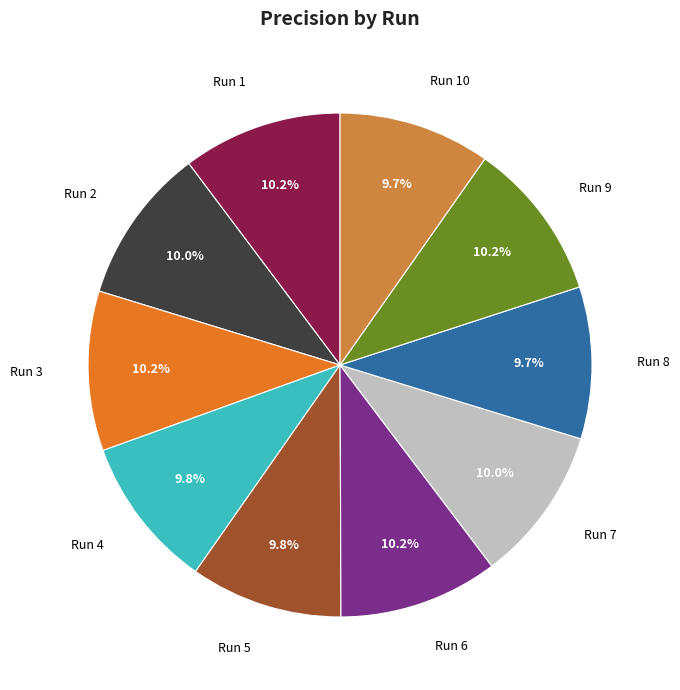

Which category has the biggest portion of the pie?

Run 1